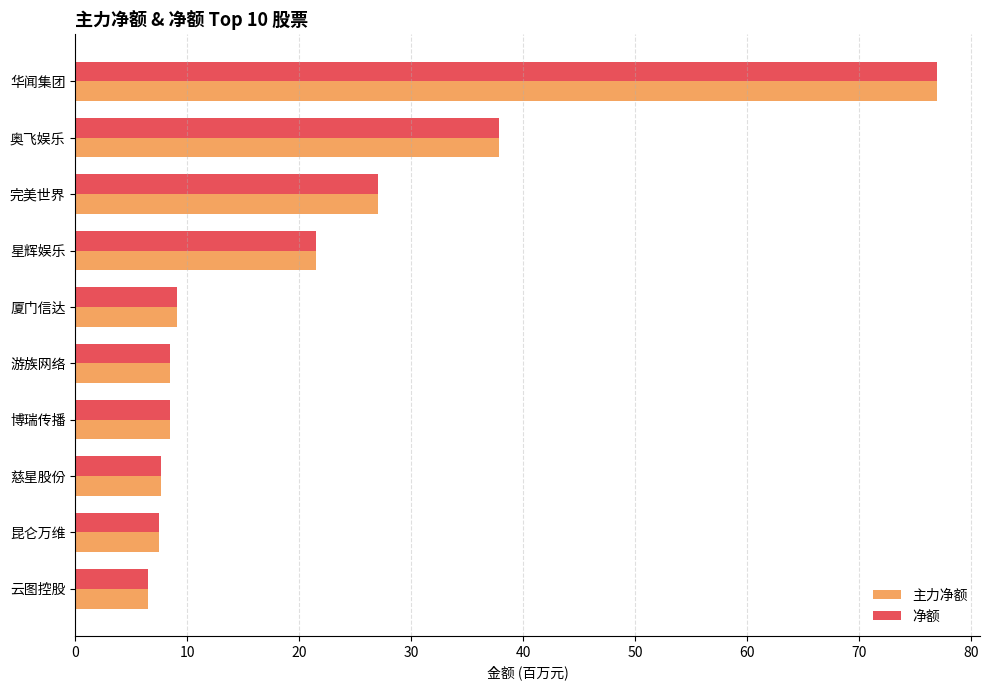

What is the sum of the 净额 values at 昆仑万维 and 奥飞娱乐?

45.3